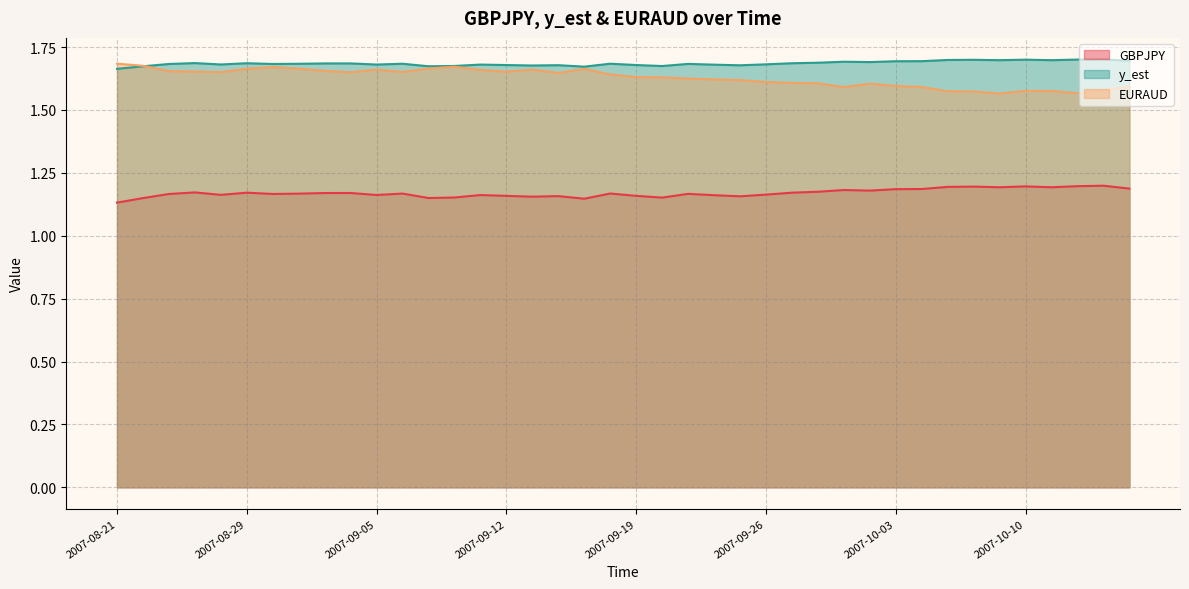

Which category has the highest value in the EURAUD series?

2007-08-21